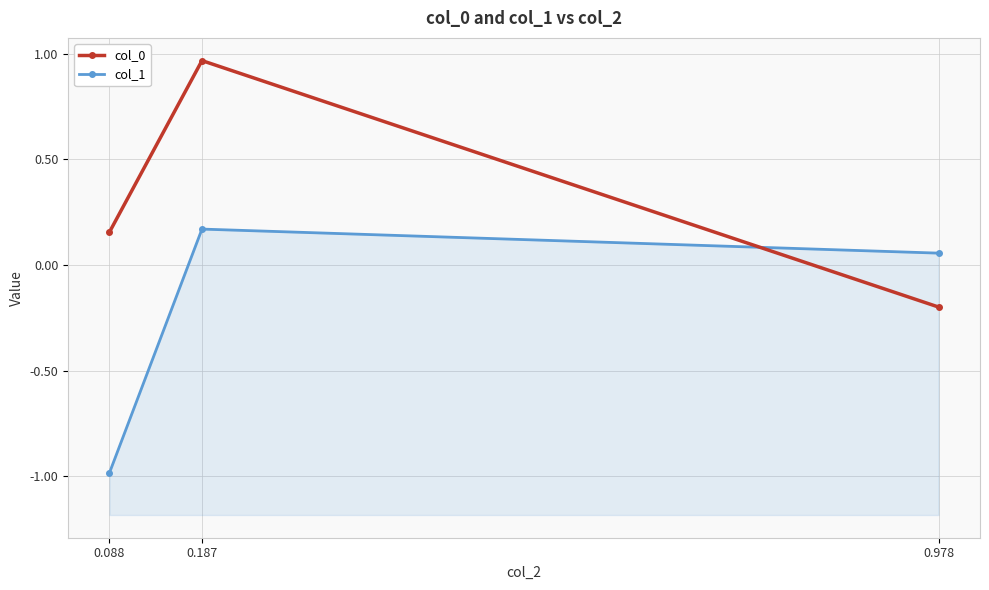

Is the value of col_0 at 0.978 greater than the value of col_1 at 0.978?

No